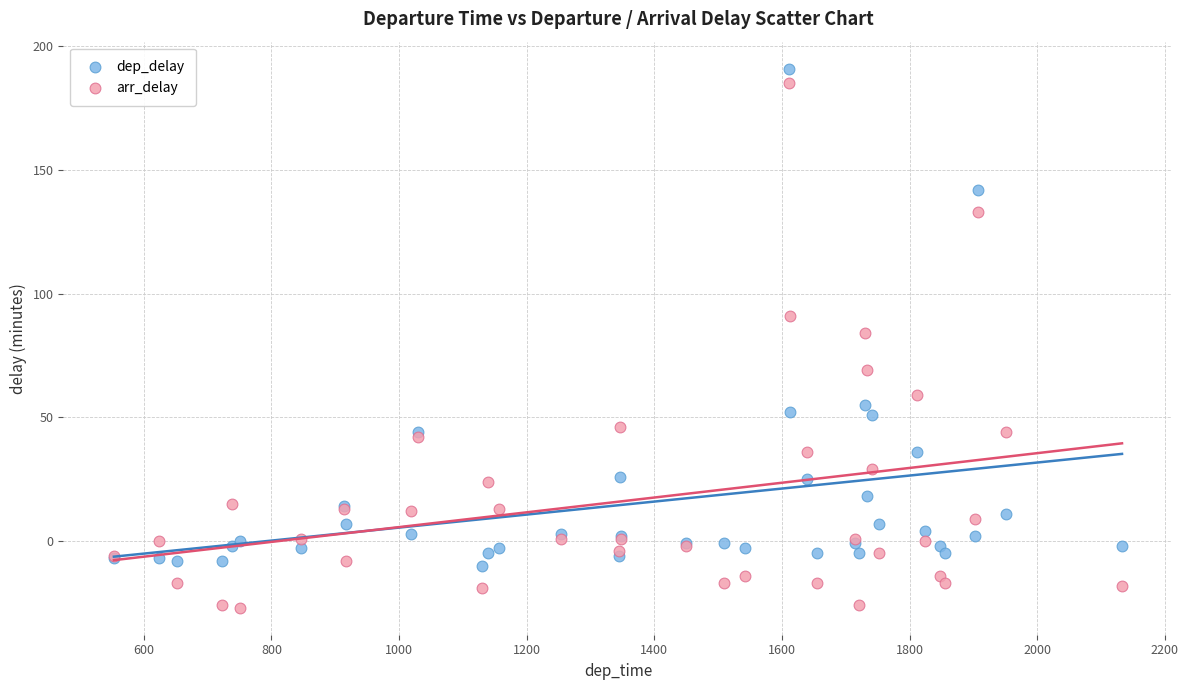

In the arr_delay series, what Y value is closest to 79?

84